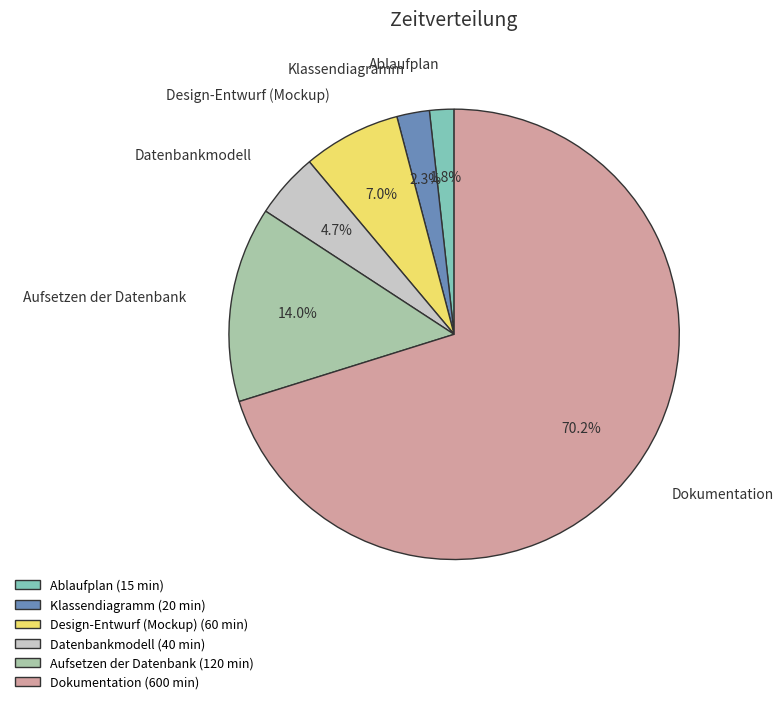

Does Dokumentation account for over 50% of the chart?

Yes